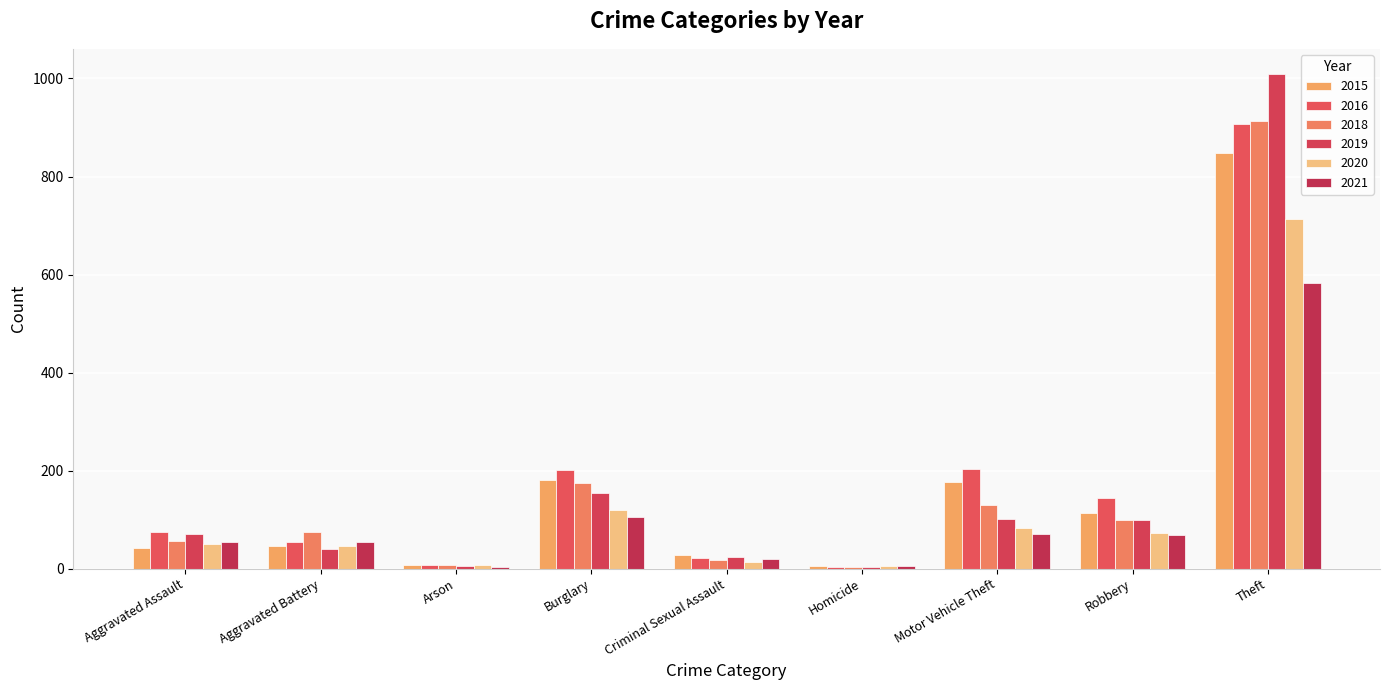

Count the number of categories in the chart.

9